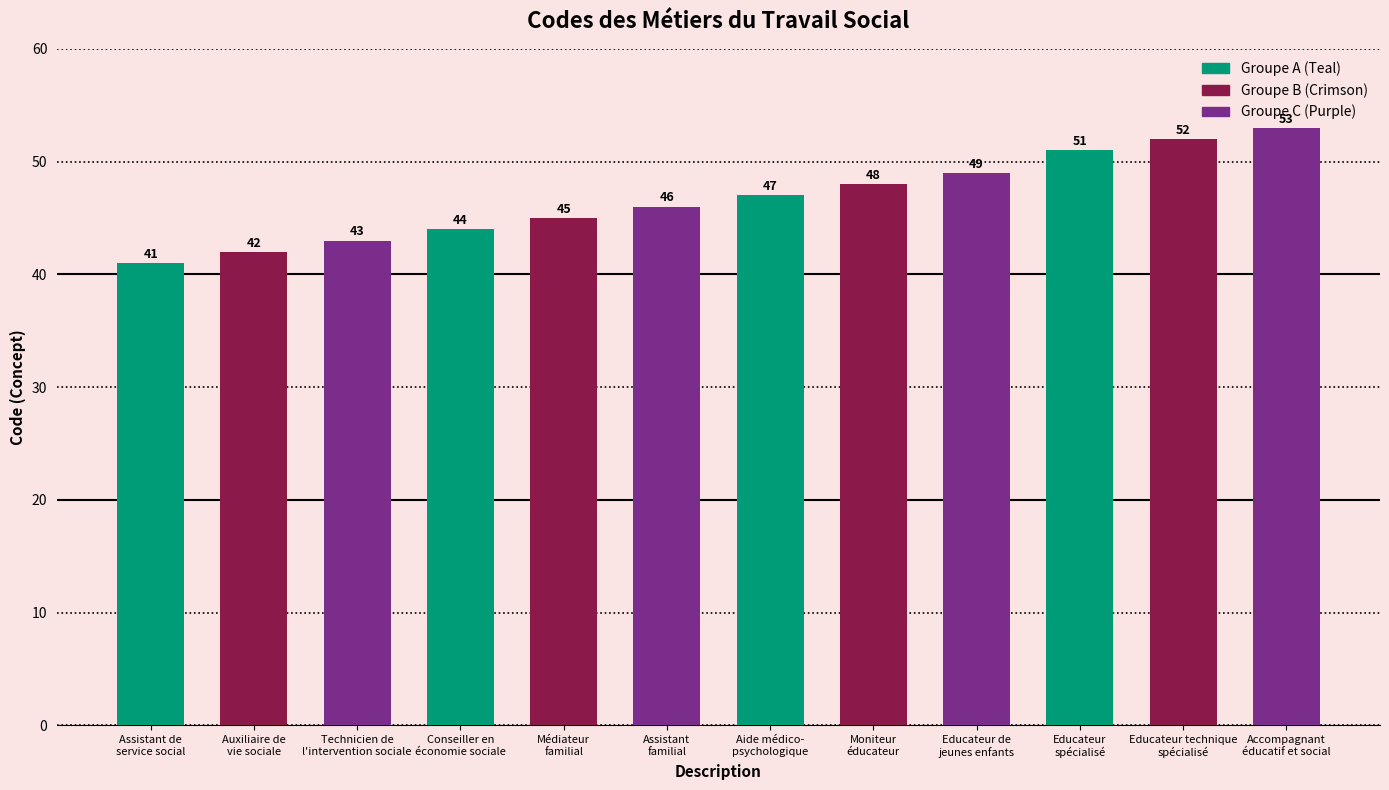

How many bars are there in total?

12